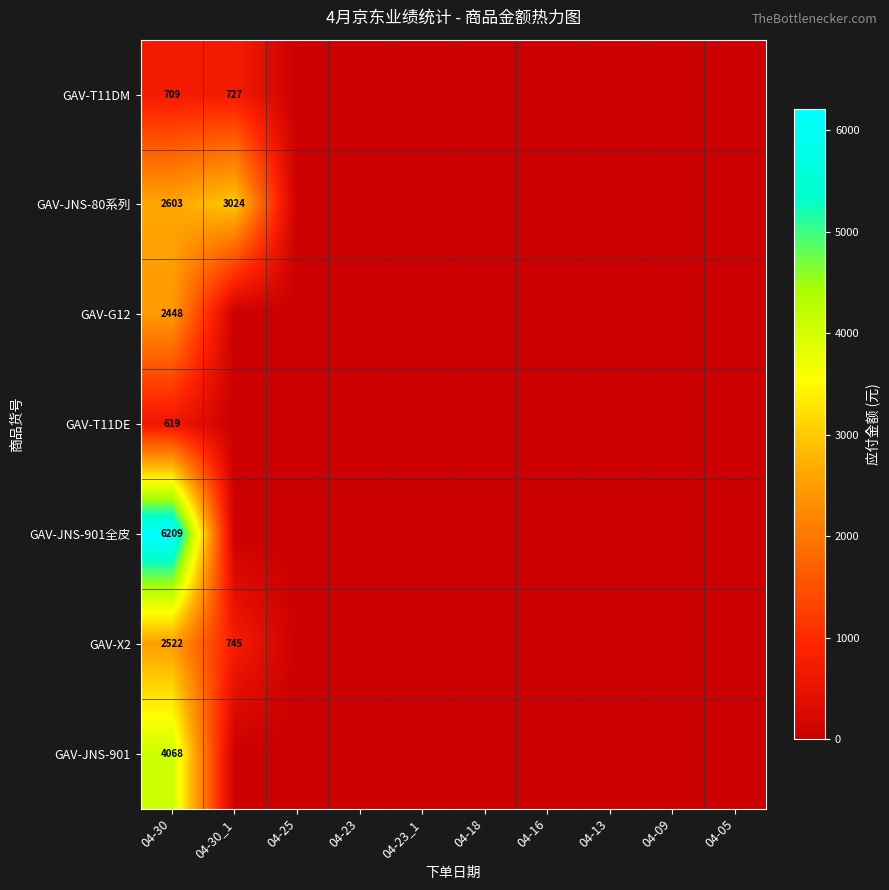

Count the number of categories in the chart.

10